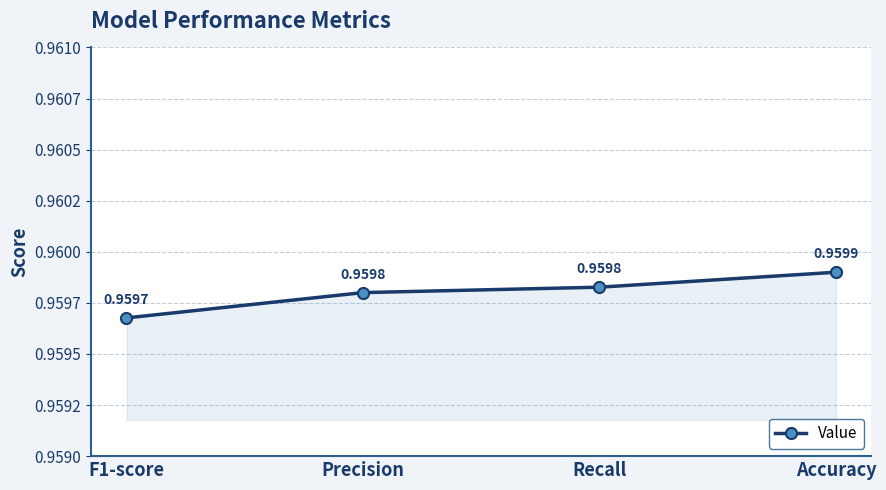

Reading left to right, list all the values displayed in this chart.

F1-score=1.0	Precision=1.0	Recall=1.0	Accuracy=1.0